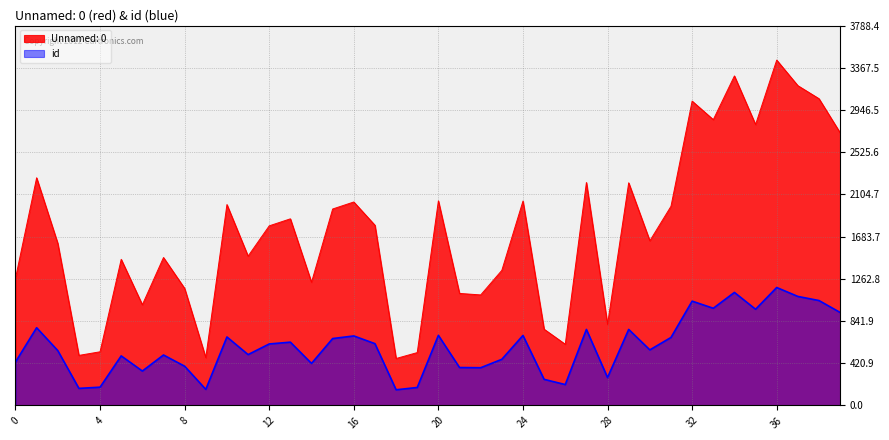

What is the greatest value displayed?

3444